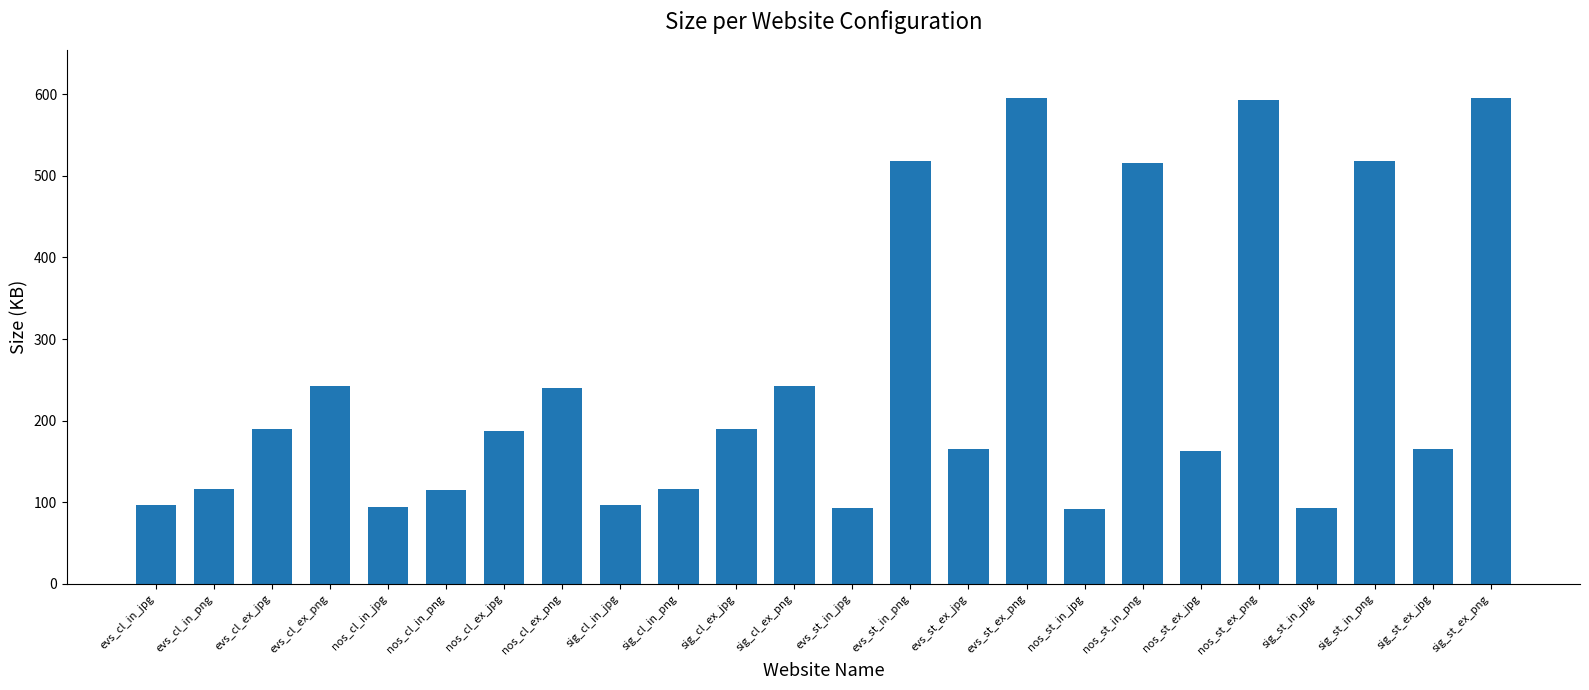

The chart shows a value of 96.3 at evs_cl_in_jpg. True or false?

True